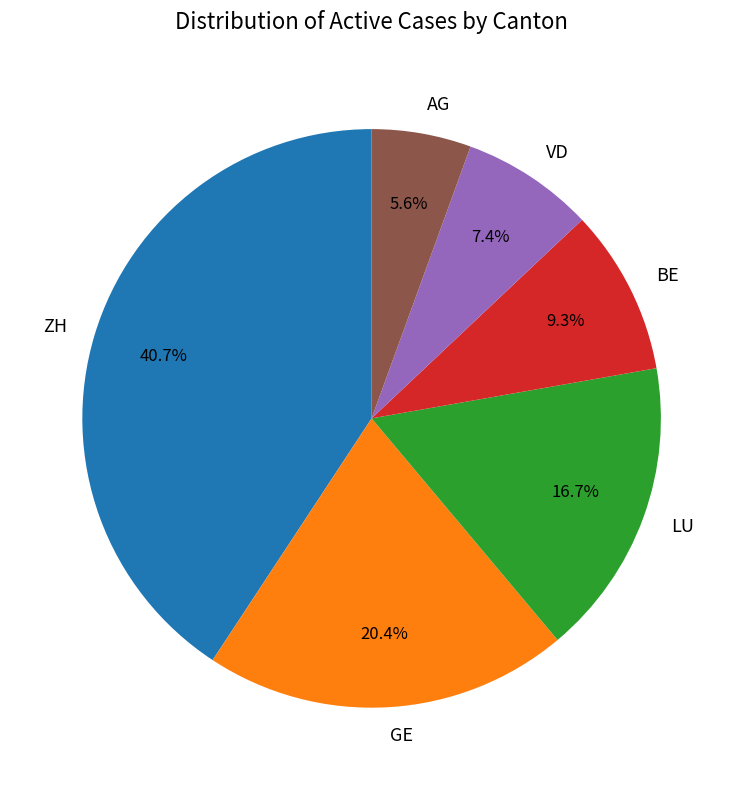

Which has a higher value, GE or ZH?

ZH